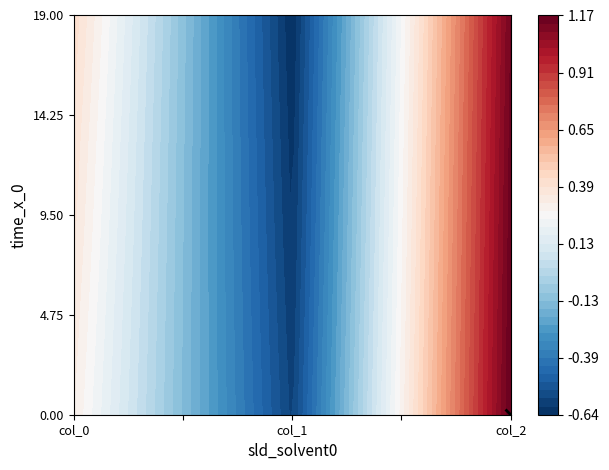

True or false: col_0 has a value of 0.2 at 18.

False